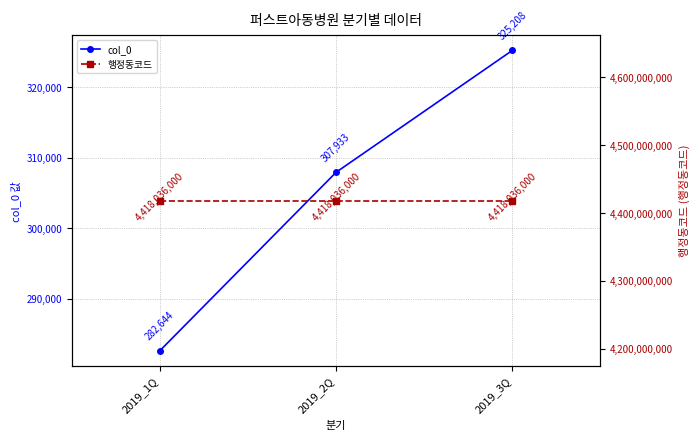

Is the value of 행정동코드 at 2019_1Q greater than the value of col_0 at 2019_2Q?

Yes